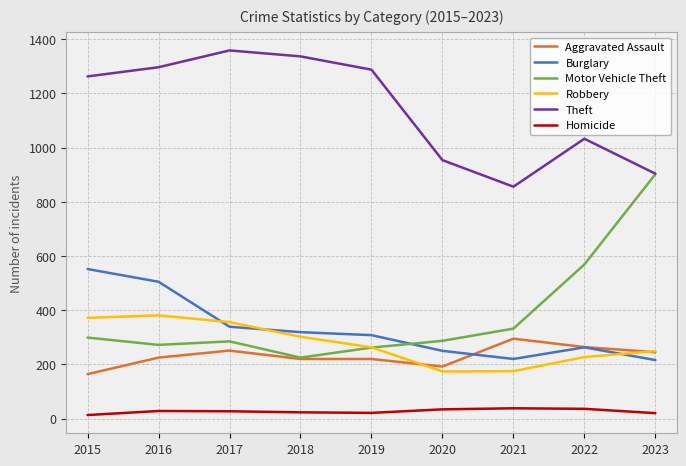

The Theft series shows 1033 at 2022. True or false?

True